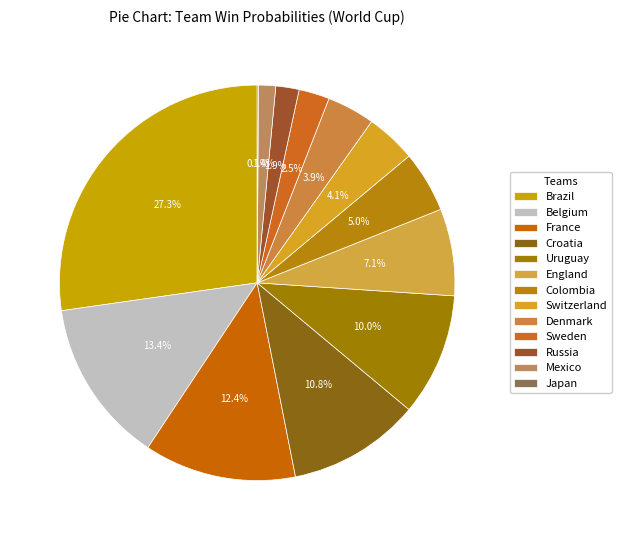

True or false: Uruguay accounts for 1% of the total.

False